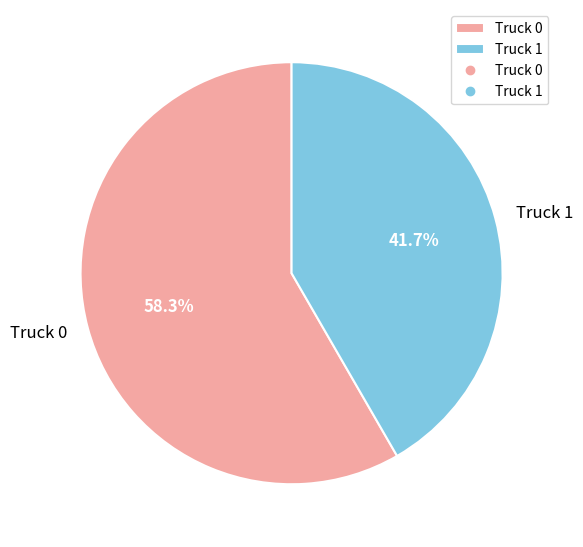

The Truck 1 slice represents 36% of the pie. True or false?

False